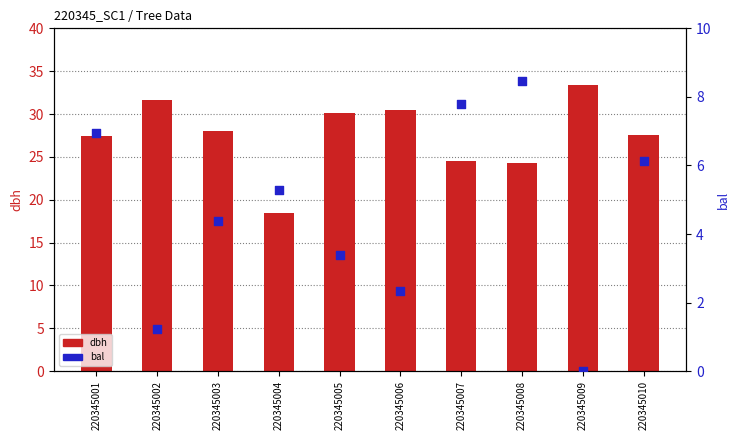

Which series has the largest total across all categories?

dbh